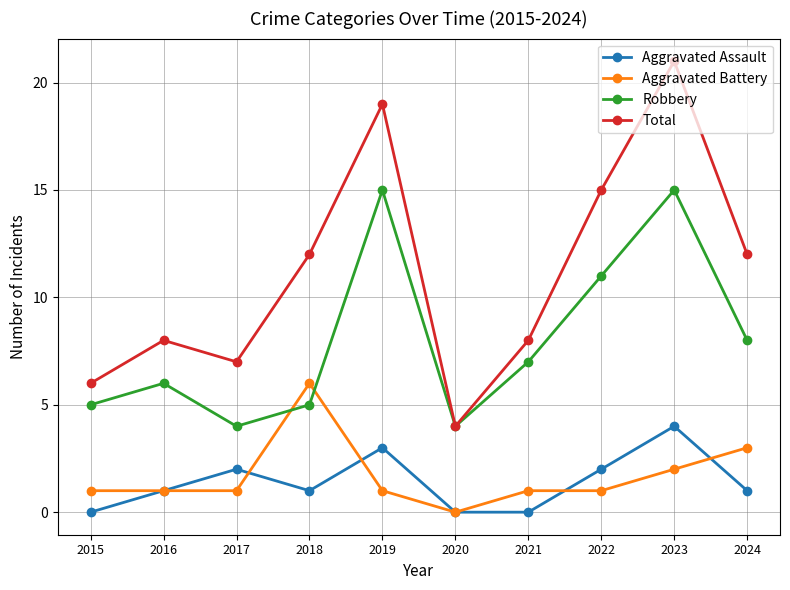

What is the spread (max minus min) of values at 2018?

11